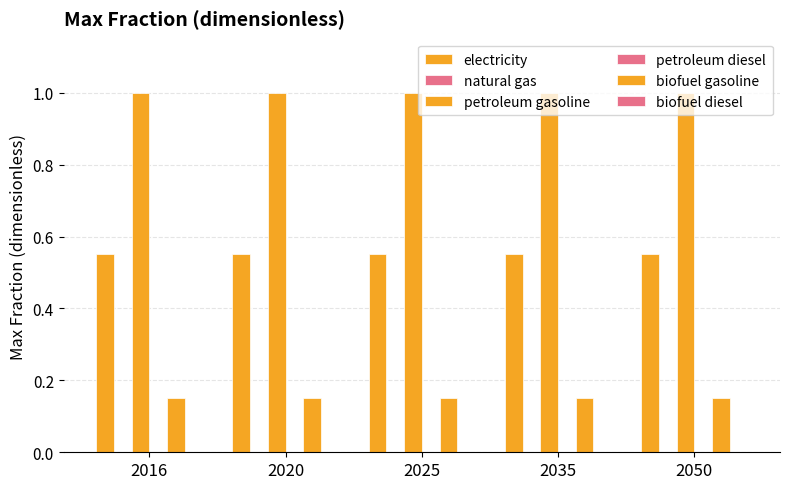

Which category has the highest value in the biofuel gasoline series?

2016